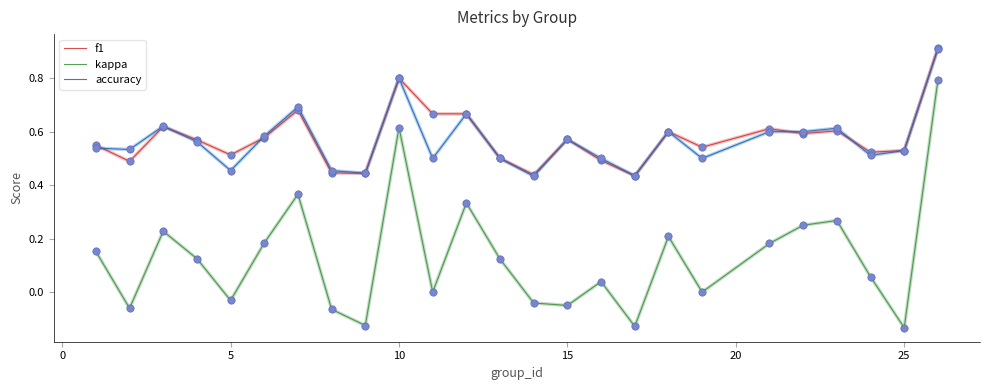

Which series has the widest spread of values?

kappa